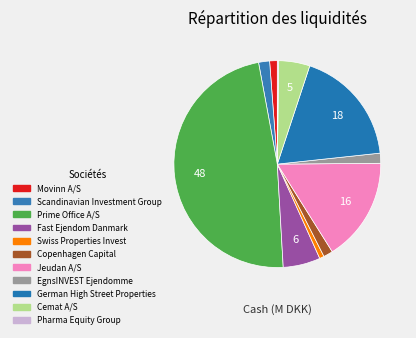

What percentage is the Copenhagen Capital slice, to the nearest percent?

1%